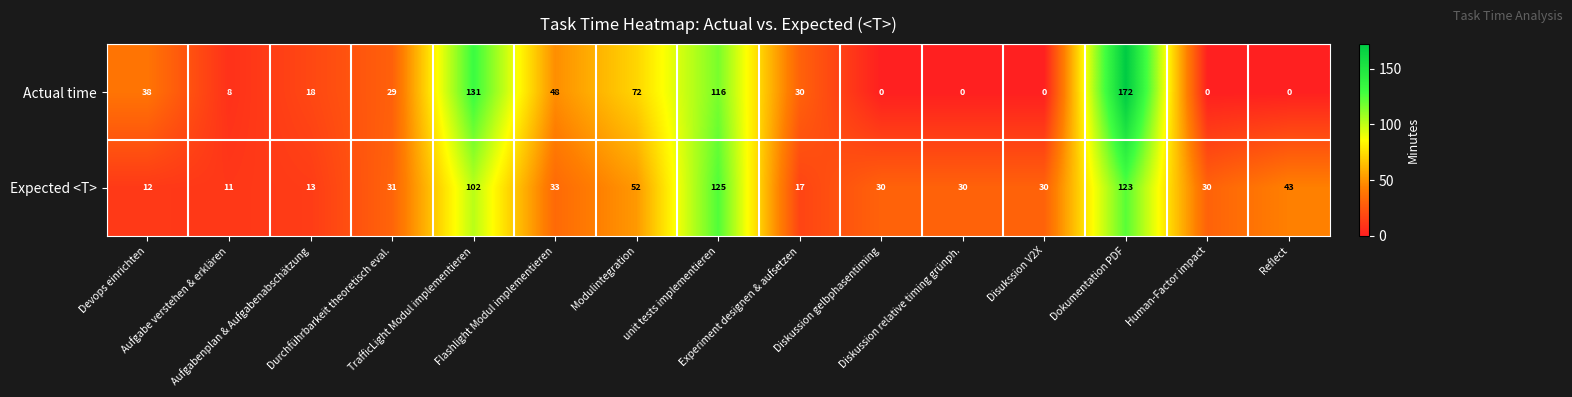

What is the difference between the highest and lowest values at Experiment designen & aufsetzen?

13